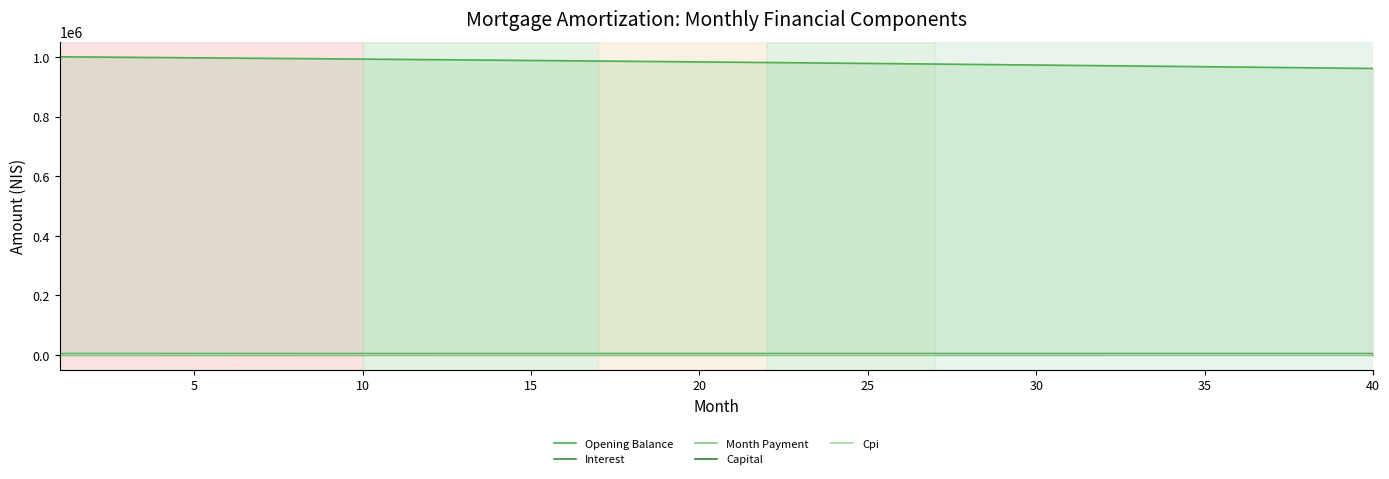

Does the chart display data point markers on the line(s)?

No